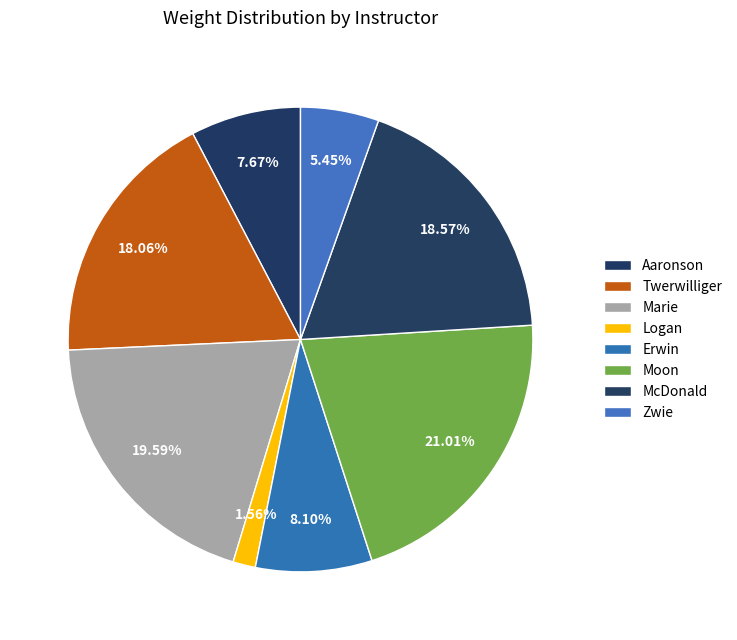

How many segments does this pie chart have?

8